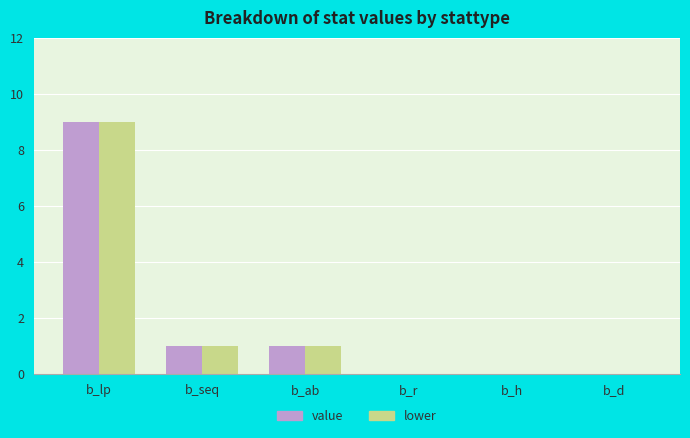

Is the value of lower at b_lp greater than the value of value at b_d?

Yes